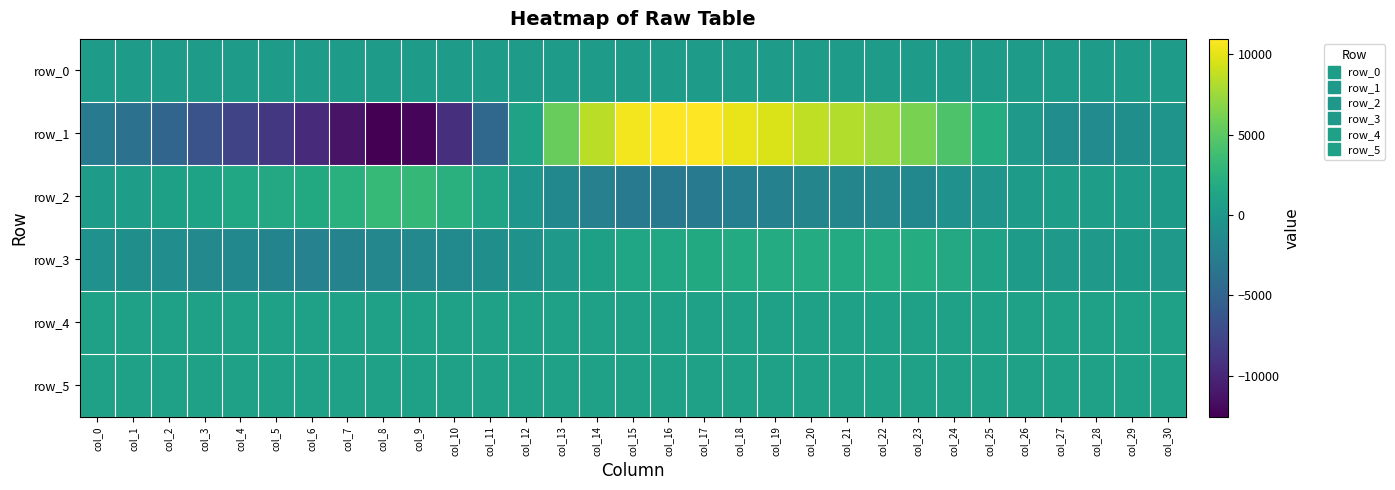

Which series changed the most between col_13 and col_16?

row_1